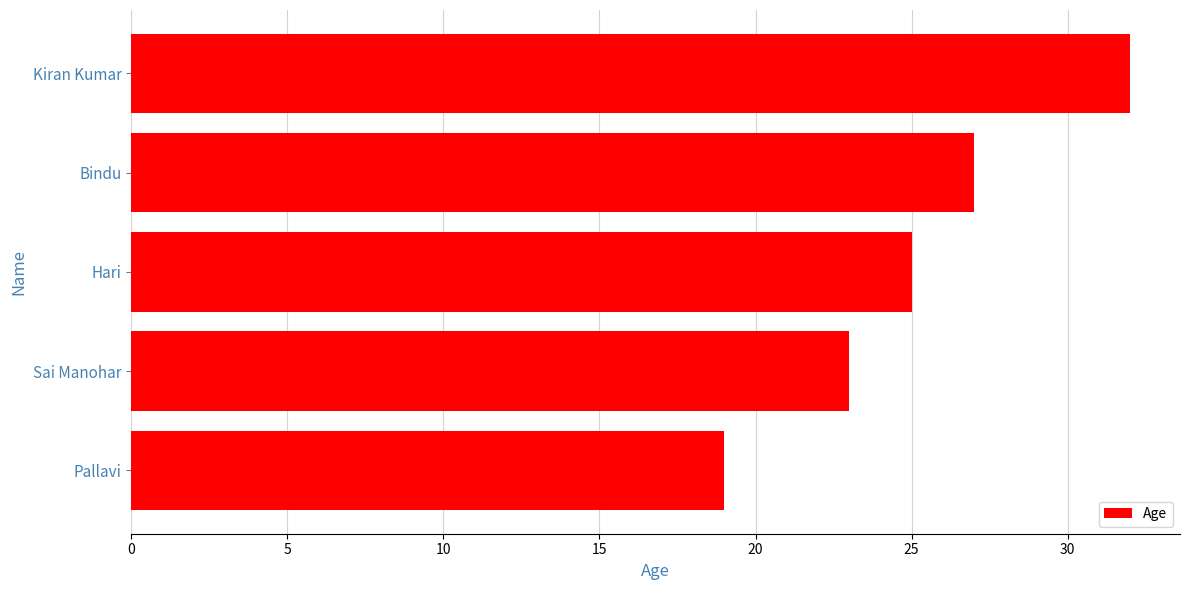

List the labels in order of value, smallest first.

Pallavi, Sai Manohar, Hari, Bindu, Kiran Kumar